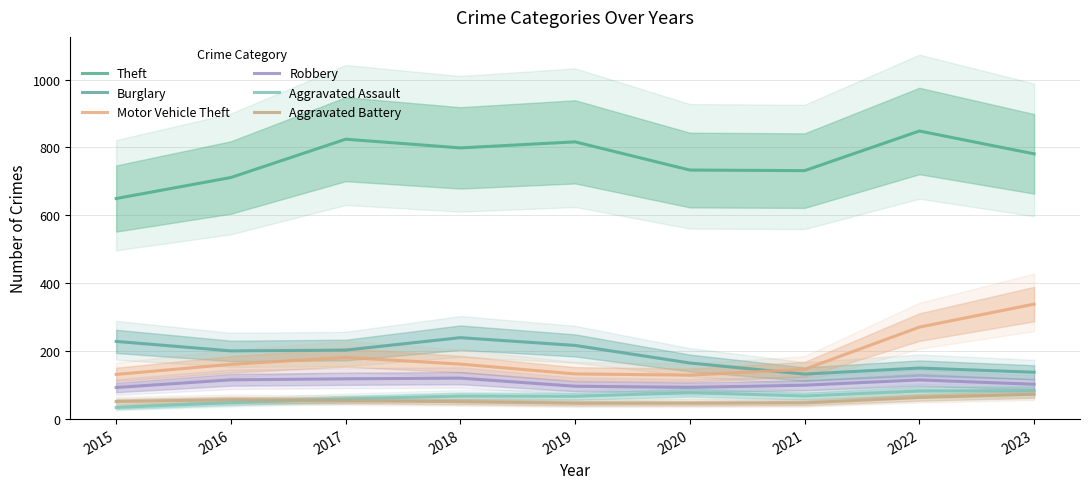

Rank the series at 2023 from lowest to highest value.

Aggravated Battery, Aggravated Assault, Robbery, Burglary, Motor Vehicle Theft, Theft